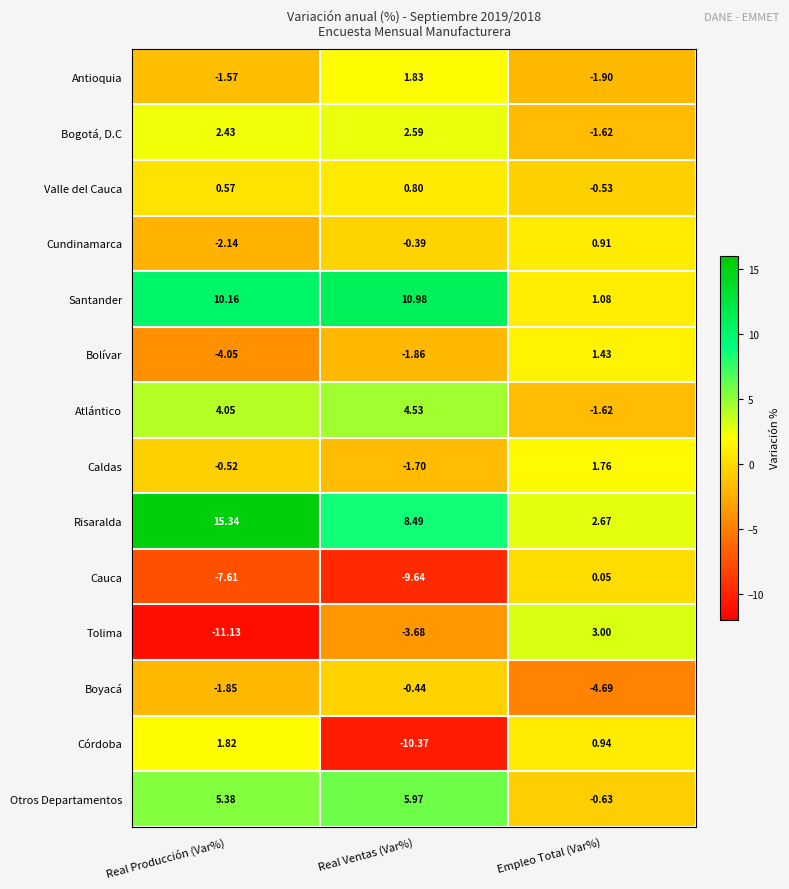

Which series changed the most between Real Ventas (Var%) and Empleo Total (Var%)?

Córdoba